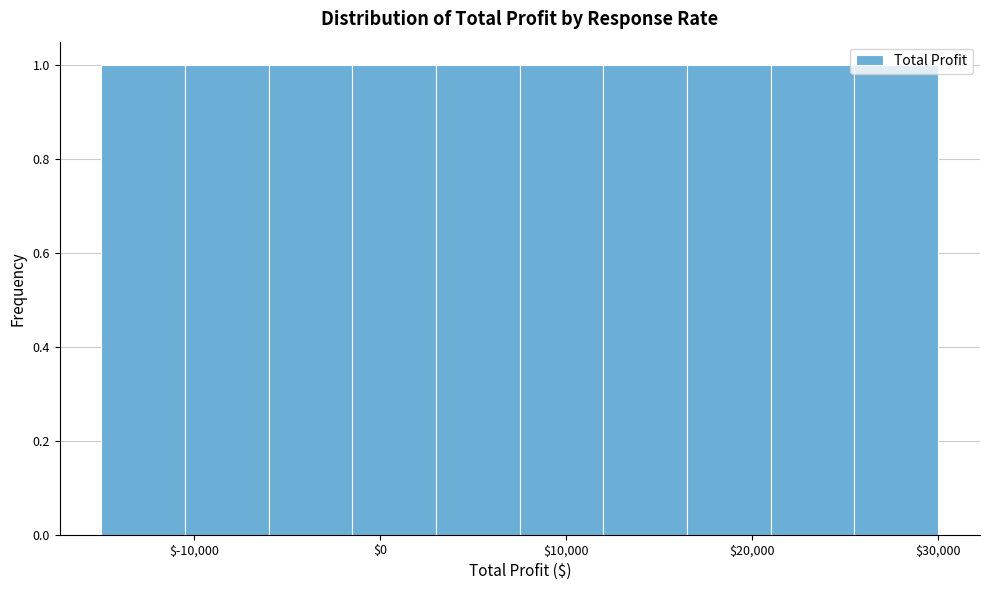

What is the height of the bar covering 16500 to 21000 on the x-axis? Neither the bar edges nor the heights are printed on the chart, so give them approximately, as read against the axes.

1